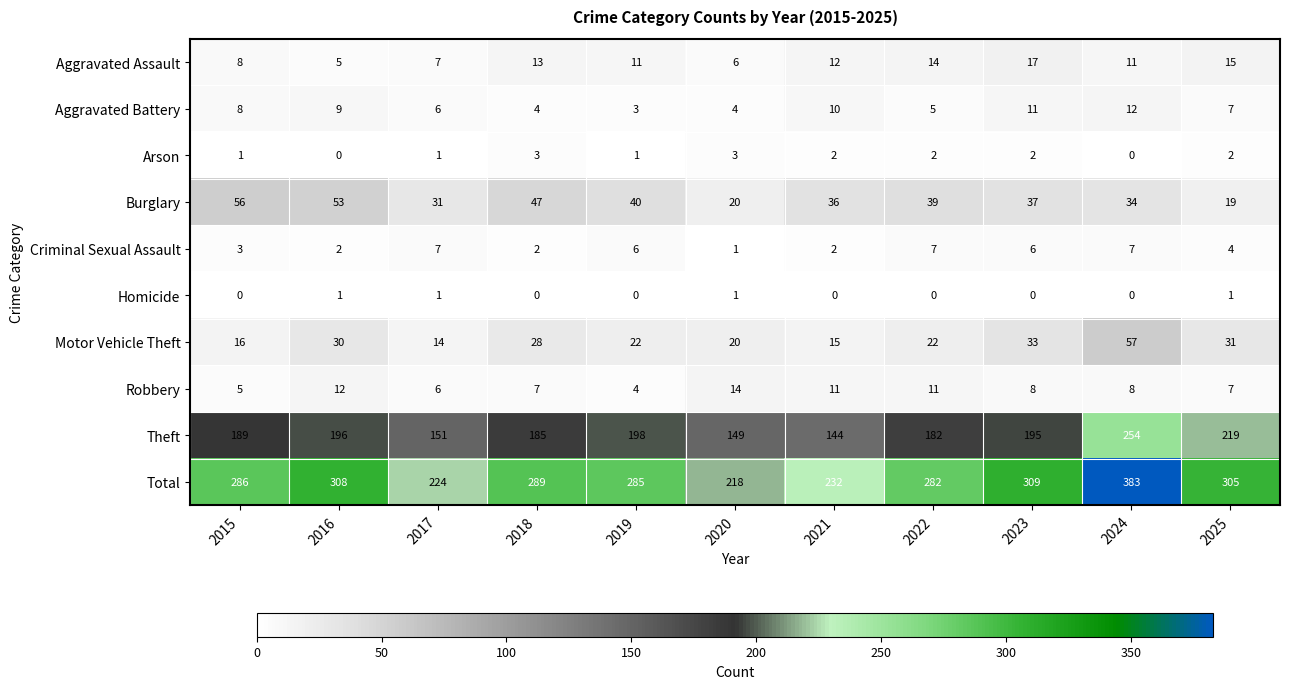

How many series are shown in this chart?

10